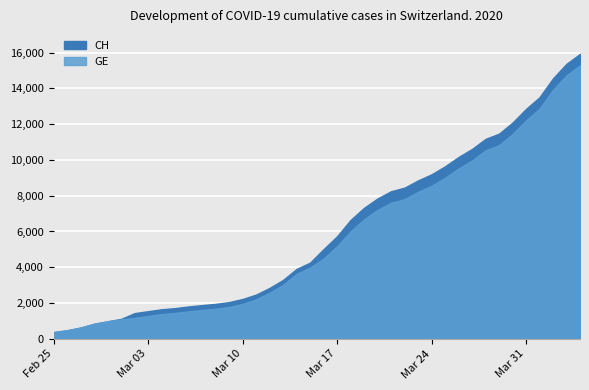

How many CH values are between 7847 and 15926?

15